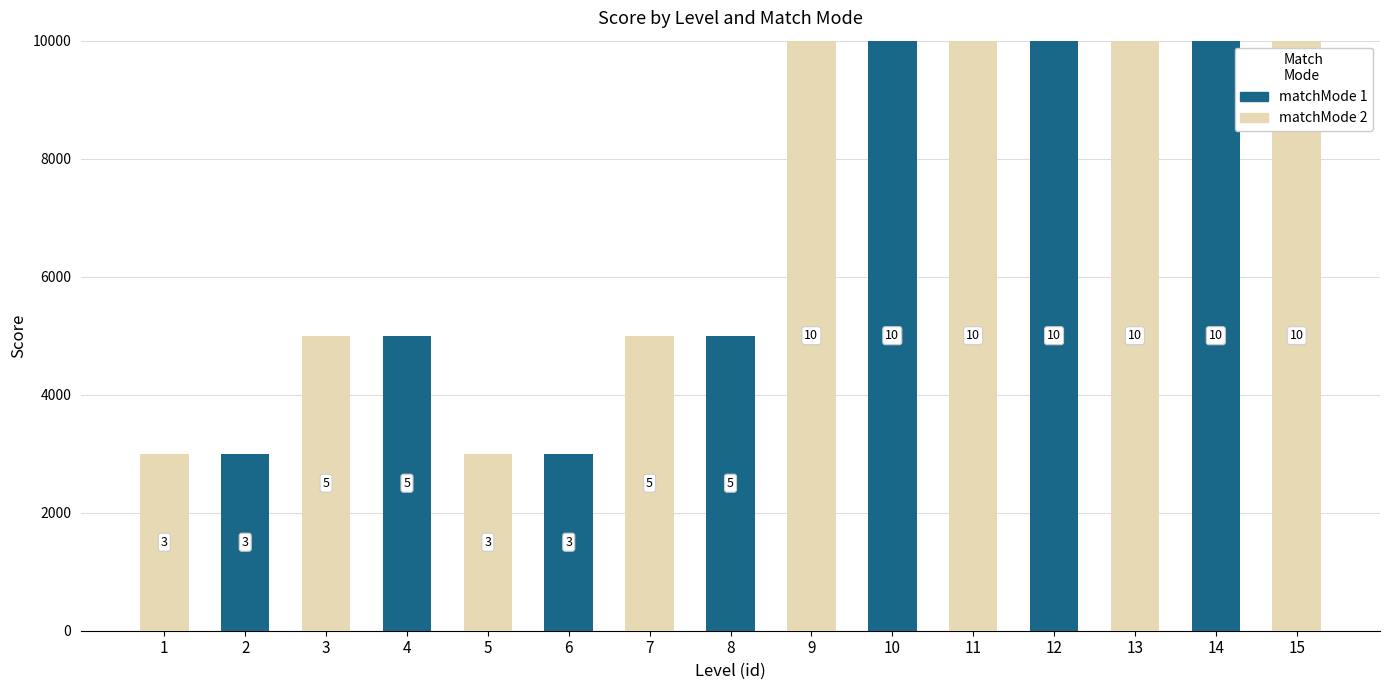

Are the bars grouped side by side (vs. stacked)?

No